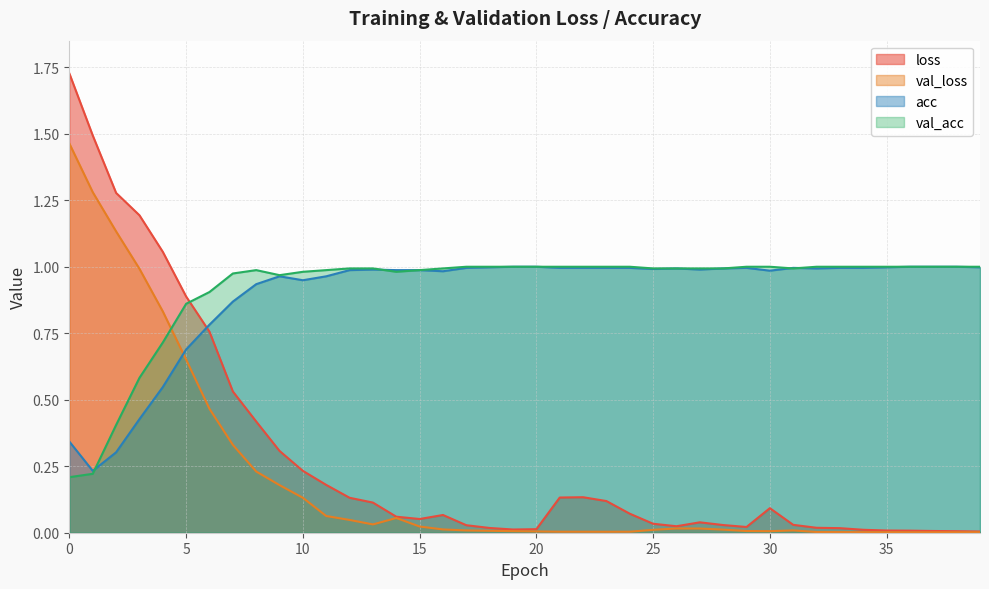

How many times do val_acc and loss cross each other?

1